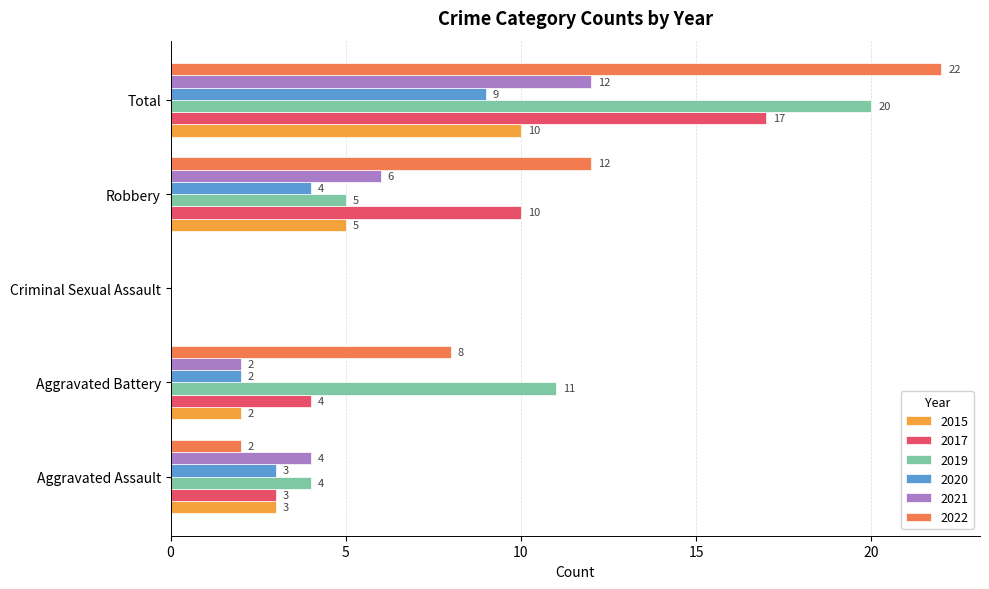

At which category does the chart reach its peak across all series?

Total